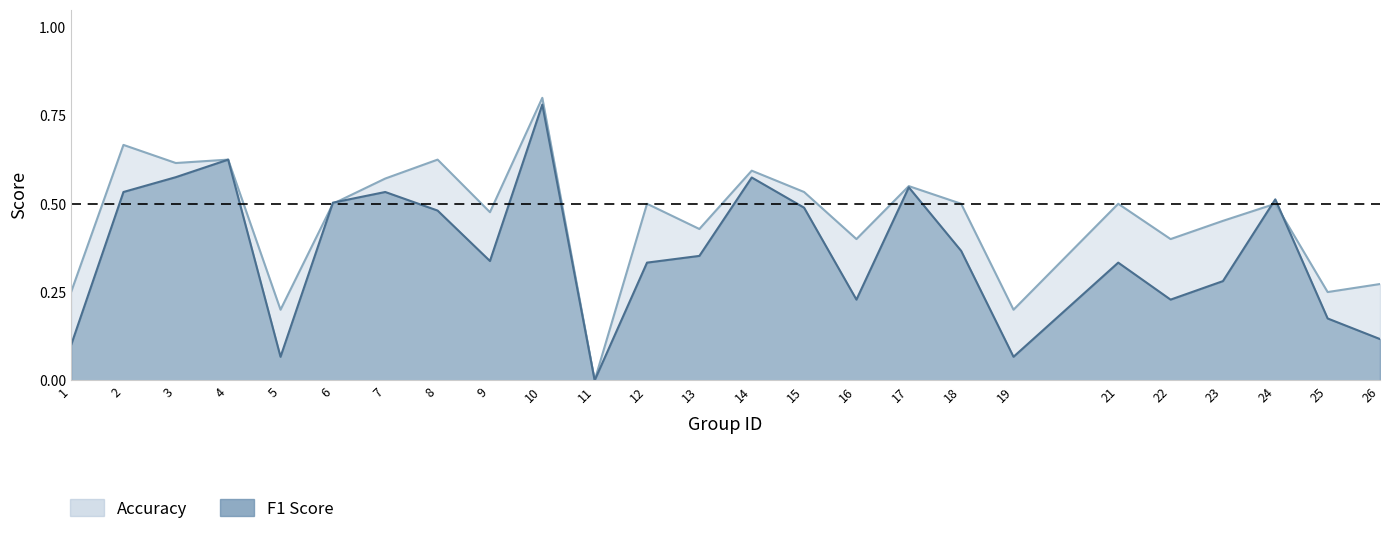

Between which two adjacent categories do accuracy and f1 first intersect?

5 and 6